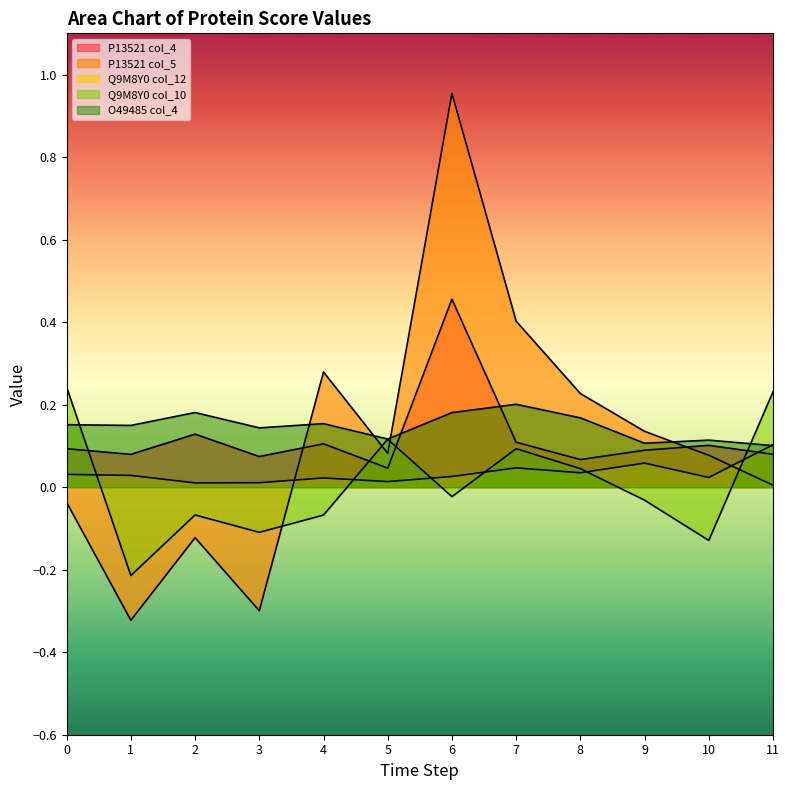

How many times do P13521 col_5 and Q9M8Y0 col_10 cross each other?

4